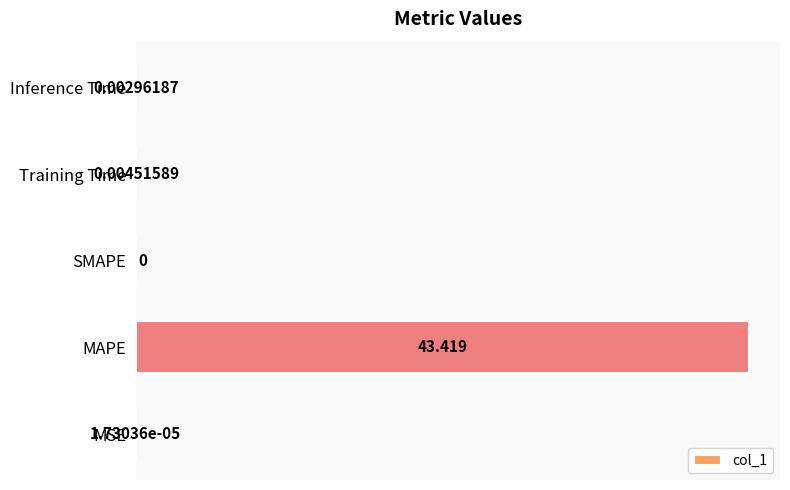

At which label is the value closest to 21?

Training Time